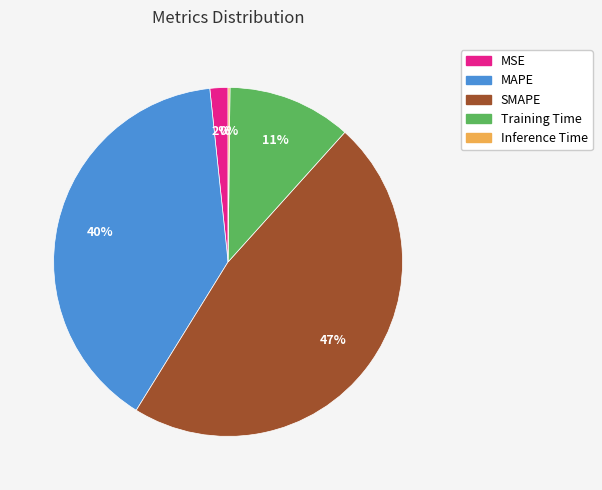

Combined, do Training Time and MSE account for over 50%?

No